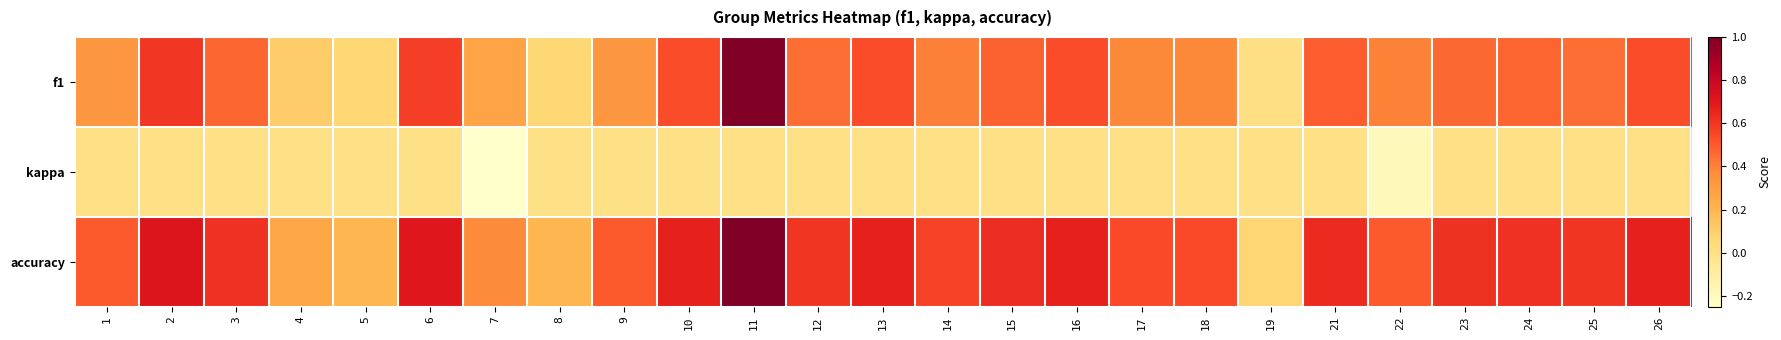

Which series has the largest total across all categories?

accuracy